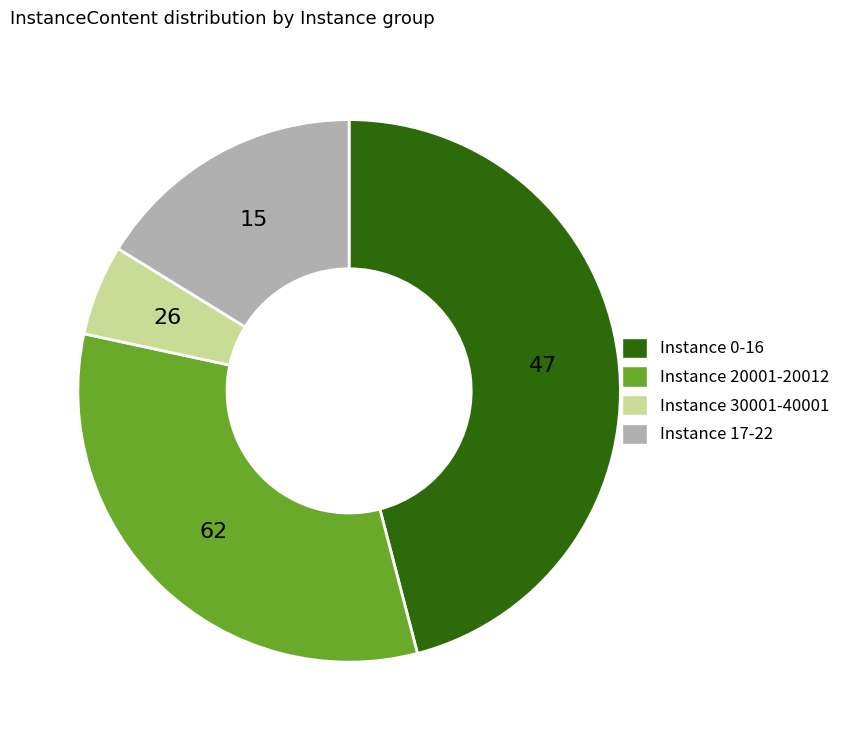

Combined, do Instance 20001-20012 and Instance 17-22 account for over 50%?

No